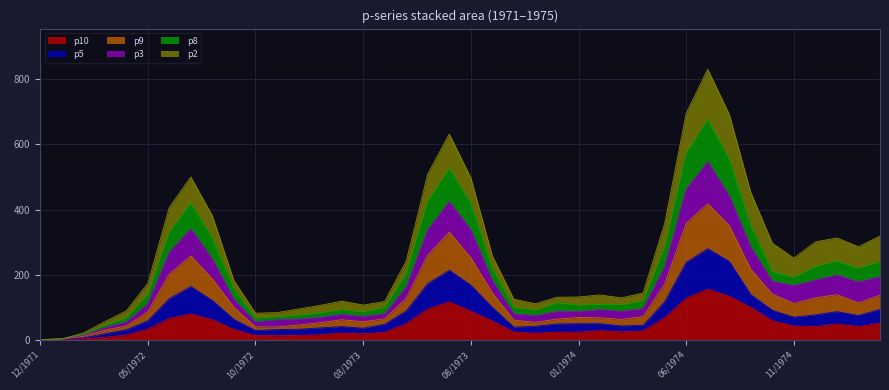

How many data points in p5 are above 63?

19